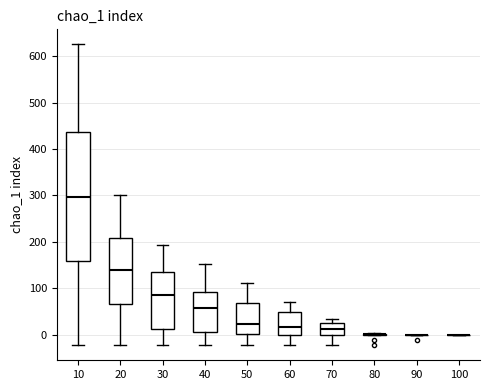

Reading left to right, transcribe this box plot: for each box, give where its median line is, the range the box spans, and where its two whiskers end, as read against the y-axis. The values are not printed on the chart, so give them approximately, as read against the axis.

10: median 300, box 160 to 440, whiskers -20 to 630
20: median 140, box 70 to 210, whiskers -20 to 300
30: median 90, box 10 to 130, whiskers -20 to 190
40: median 60, box 10 to 90, whiskers -20 to 150
50: median 20, box 0 to 70, whiskers -20 to 110
60: median 20, box 0 to 50, whiskers -20 to 70
70: median 10, box 0 to 30, whiskers -20 to 30 (just above the box's upper edge)
80: box collapsed to a line at 0, whiskers 0 to 0
90: box collapsed to a line at 0, whiskers 0 to 0
100: box collapsed to a line at 0, whiskers 0 to 0